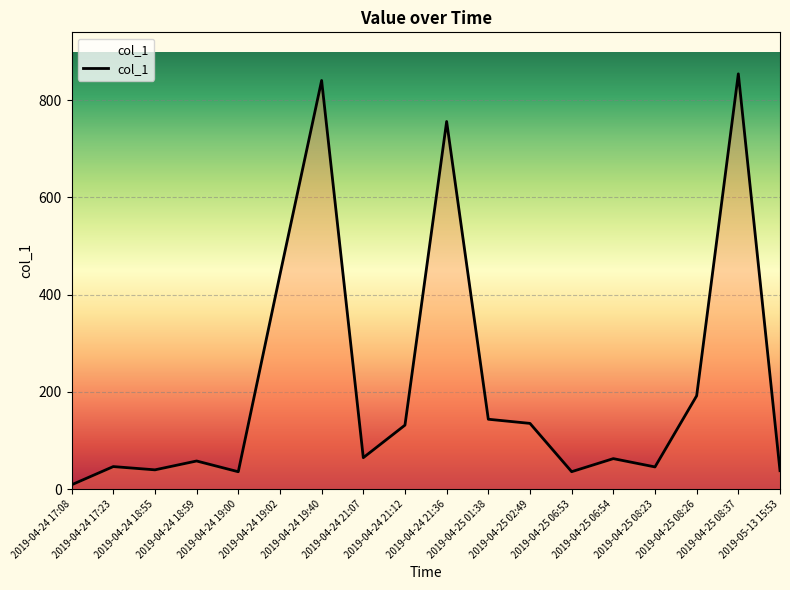

What is the ratio of the value at 2019-04-25 08:26 to the value at 2019-04-24 17:23?

4.1